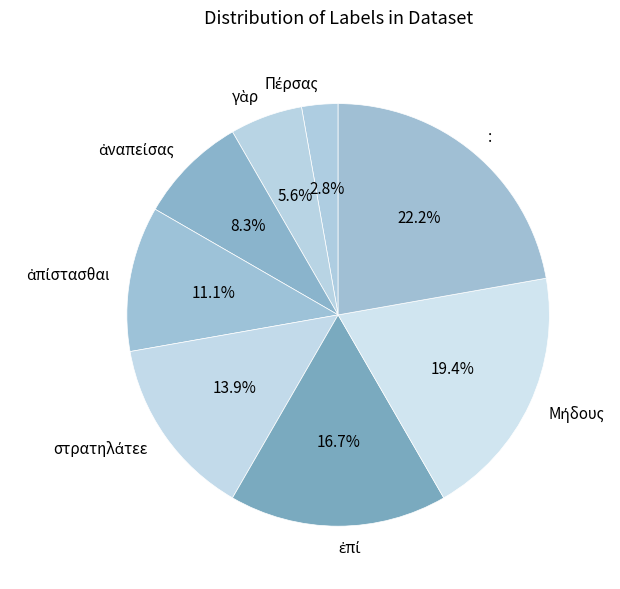

Is there a majority slice in this chart?

No